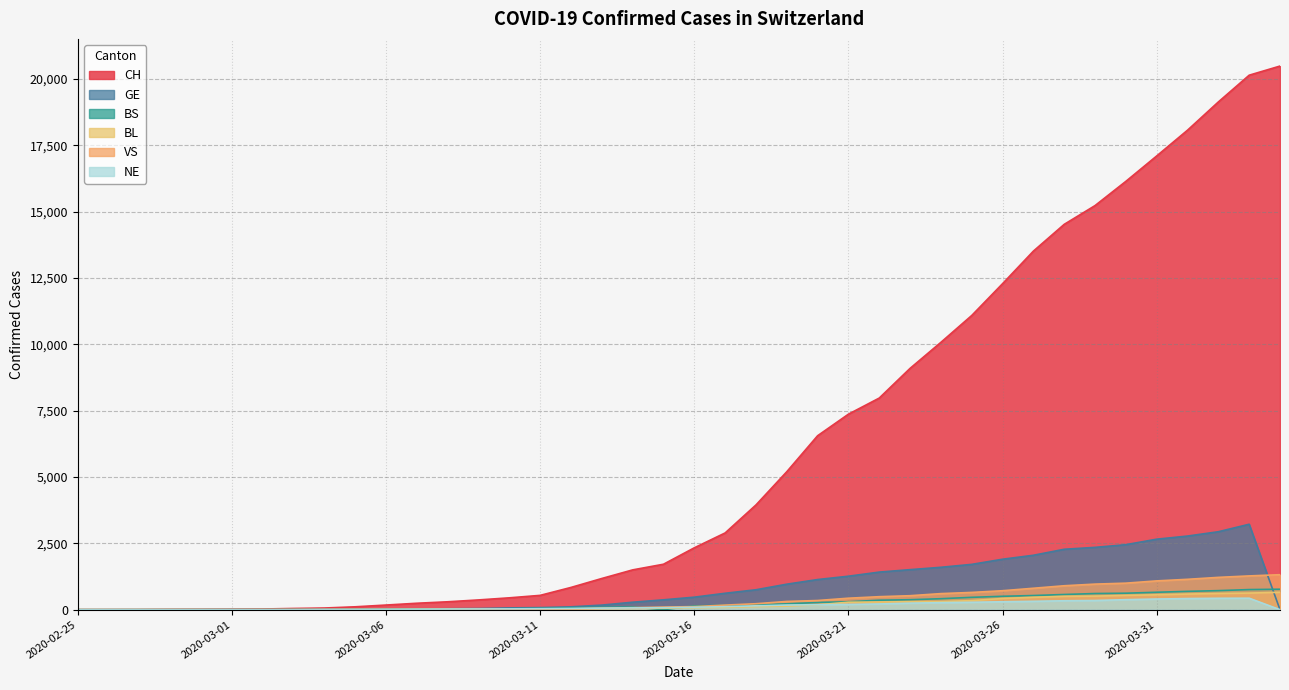

What is the difference between the highest and lowest values at 2020-03-23?

8847